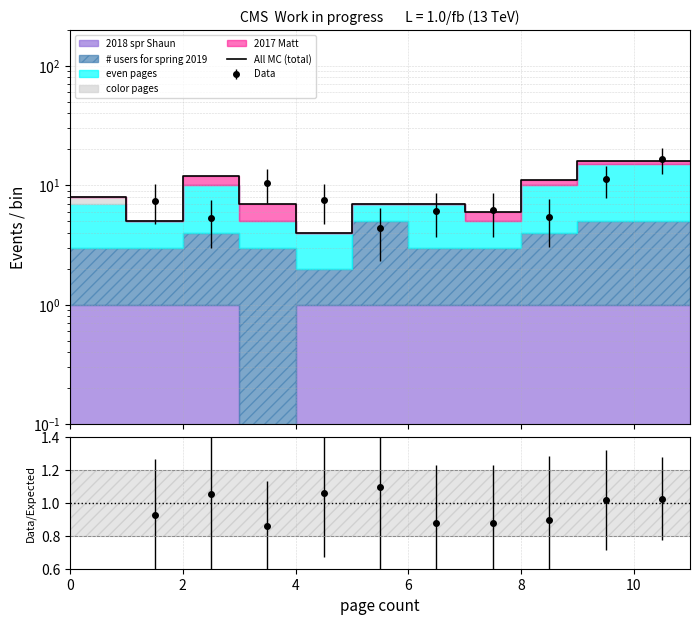

What is the average value?

9